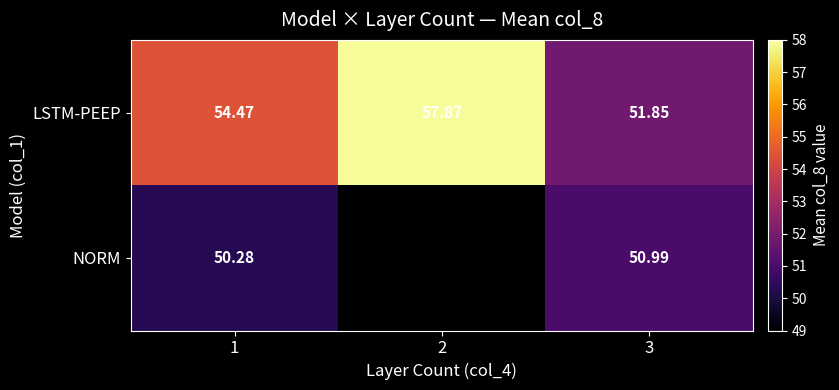

Is the value of NORM at 3 greater than the value of LSTM-PEEP at 2?

No